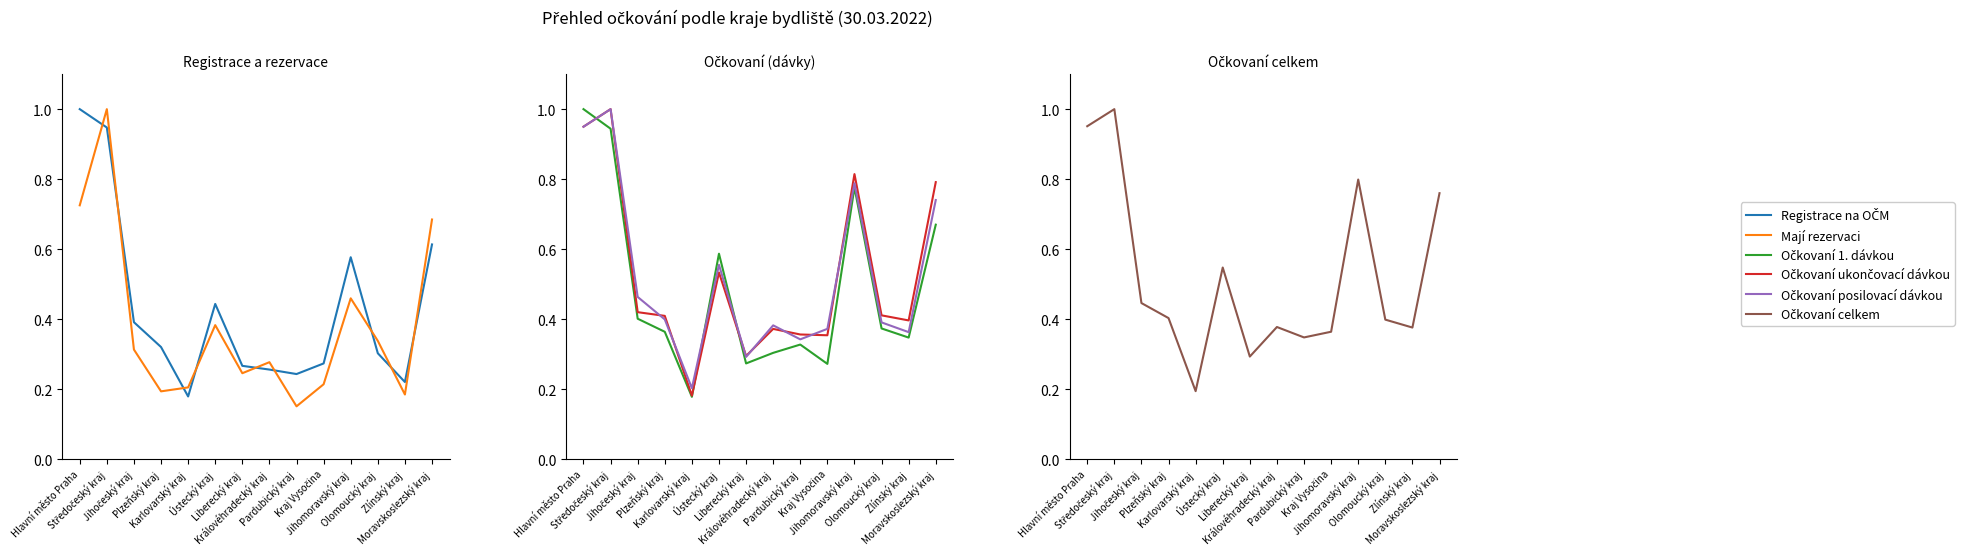

Where do Očkovaní celkem and Očkovaní ukončovací dávkou first cross each other?

Jihočeský kraj and Plzeňský kraj